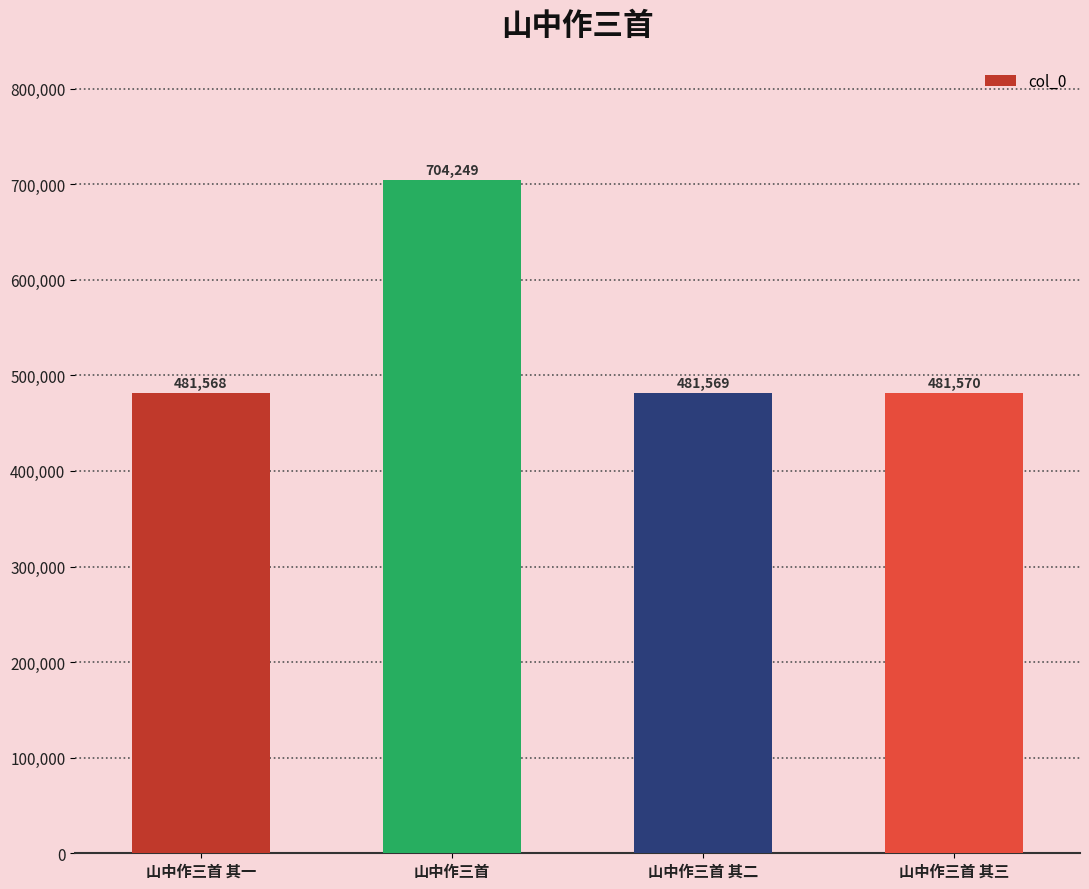

True or false: the data shows 194643 at 山中作三首 其一.

False